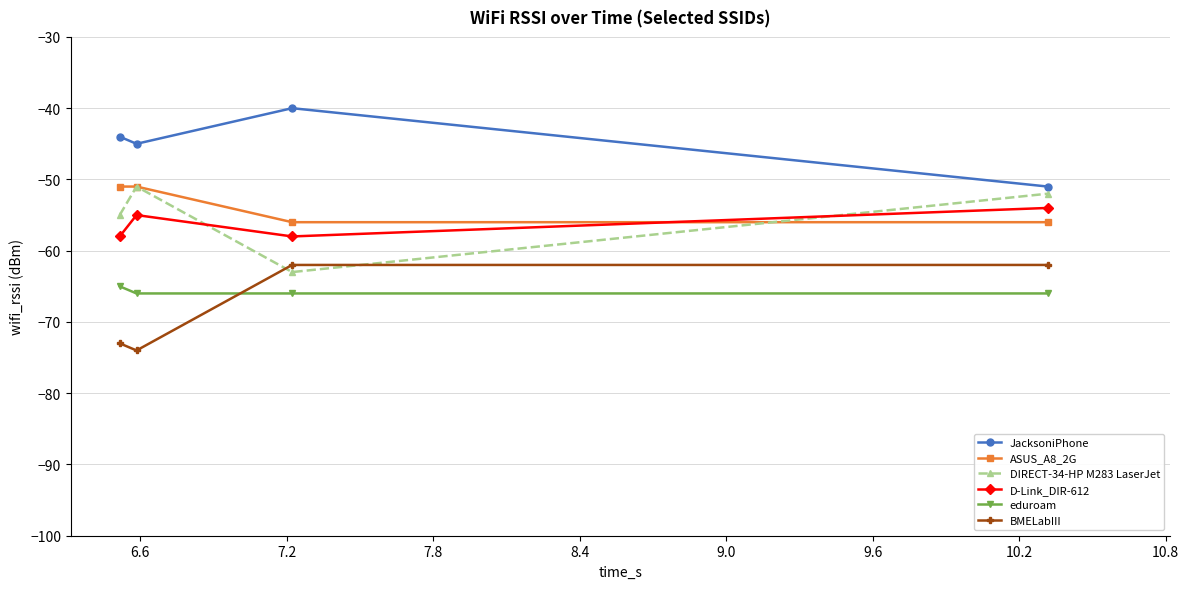

What is the minimum value shown in the chart?

-74